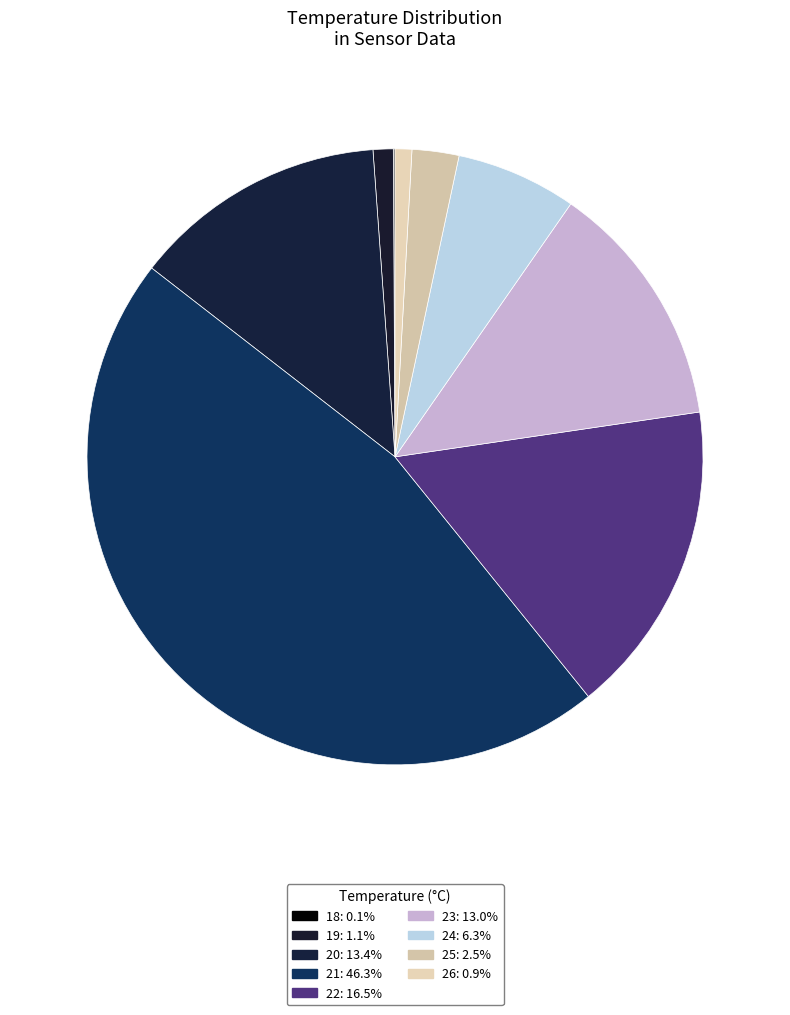

True or false: 19 accounts for 1% of the total.

True